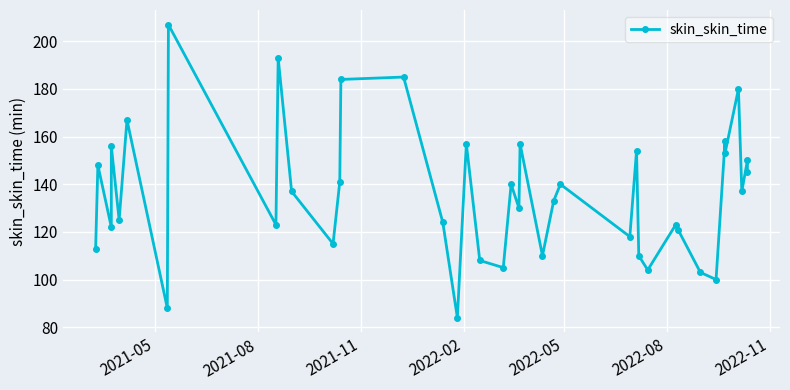

True or false: the data shows 195 at 20.

False